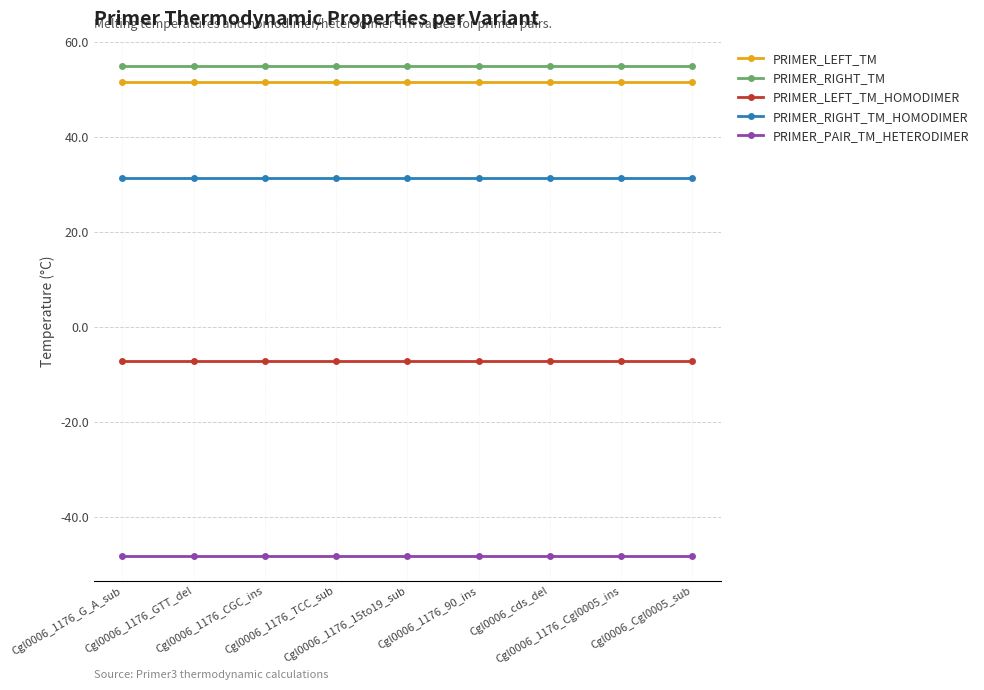

At Cgl0006_1176_Cgl0005_ins, list the series in order from largest to smallest.

PRIMER_RIGHT_TM, PRIMER_LEFT_TM, PRIMER_RIGHT_TM_HOMODIMER, PRIMER_LEFT_TM_HOMODIMER, PRIMER_PAIR_TM_HETERODIMER